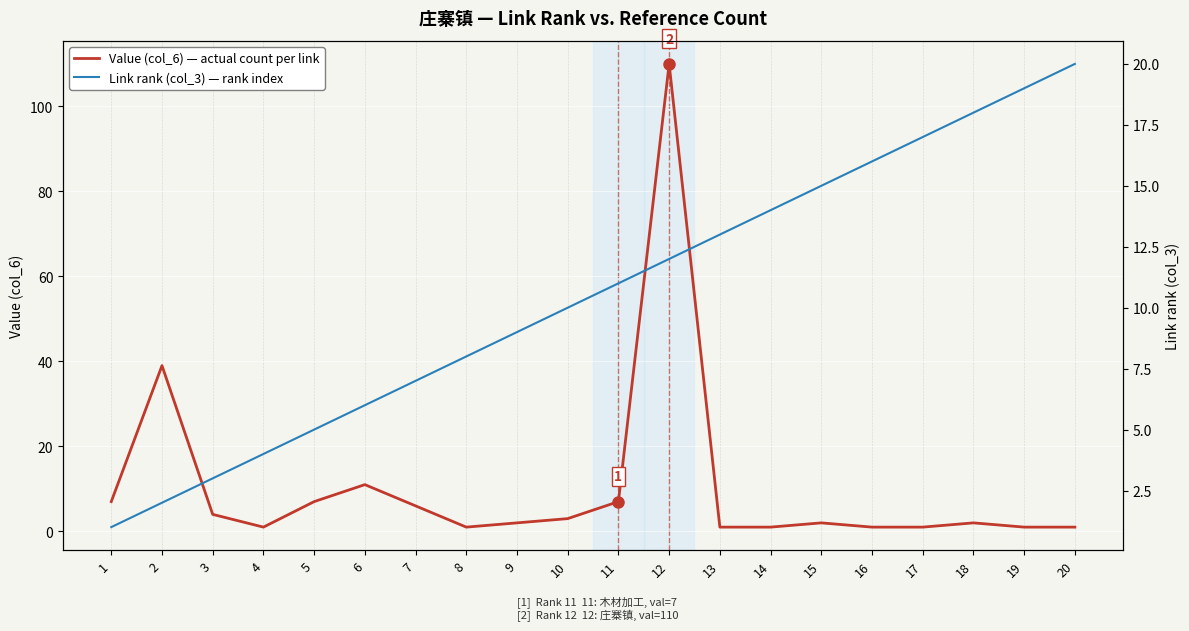

Between which two adjacent categories do Value (col_6) — actual count per link and Link rank (col_3) — rank index first intersect?

3 and 4